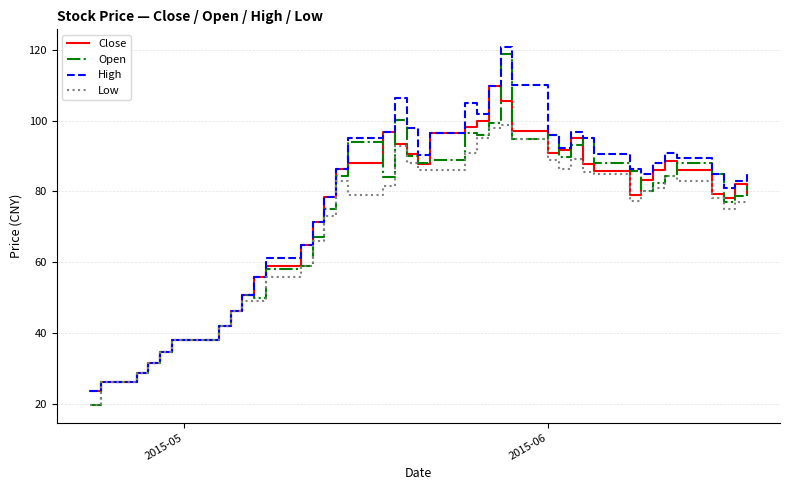

Which series has the widest spread of values?

Open